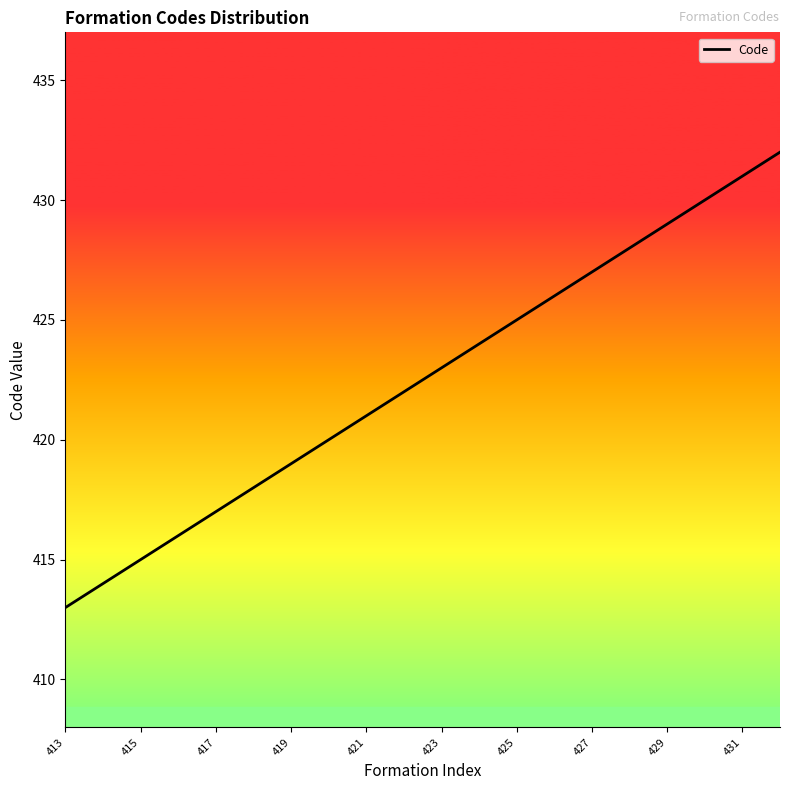

What is the maximum value shown in the chart?

432